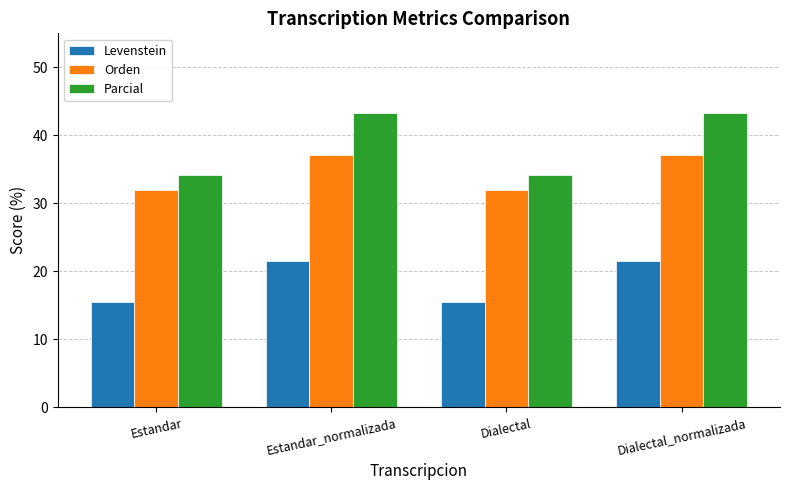

Rank the series by their average value, from lowest to highest.

Levenstein, Orden, Parcial